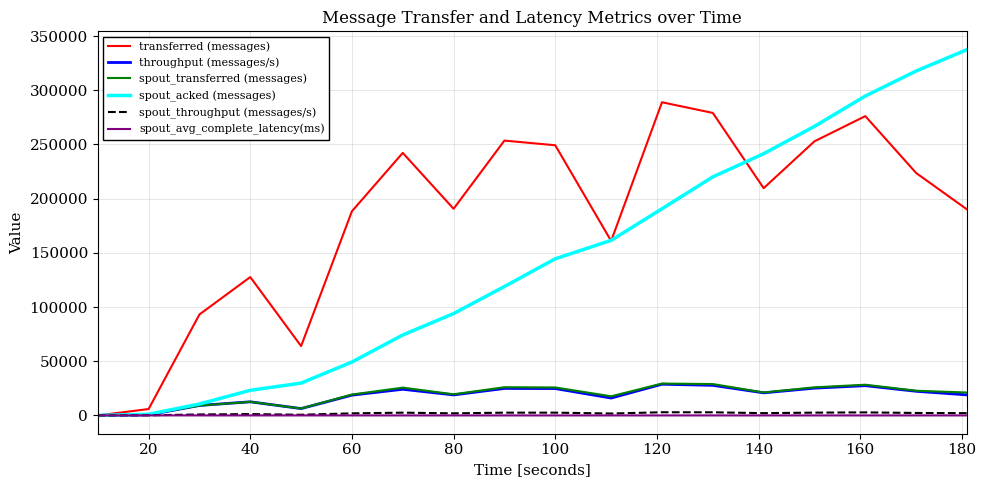

Which series has the largest range (max minus min)?

spout_acked (messages)